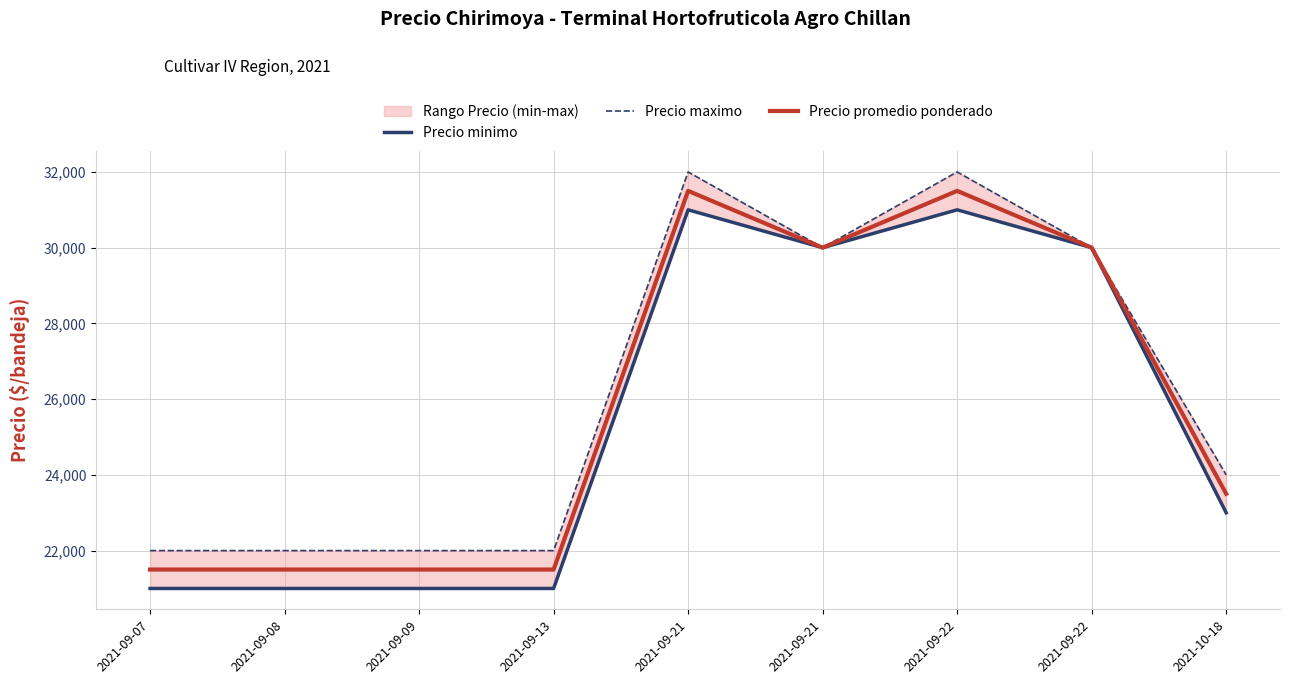

Count the Precio promedio ponderado values in the range 21500 to 30000.

7